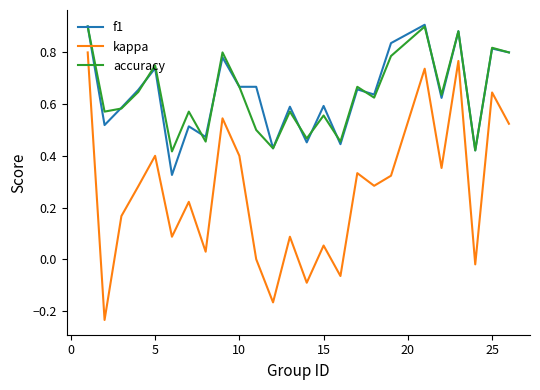

True or false: accuracy and kappa cross at least once.

False